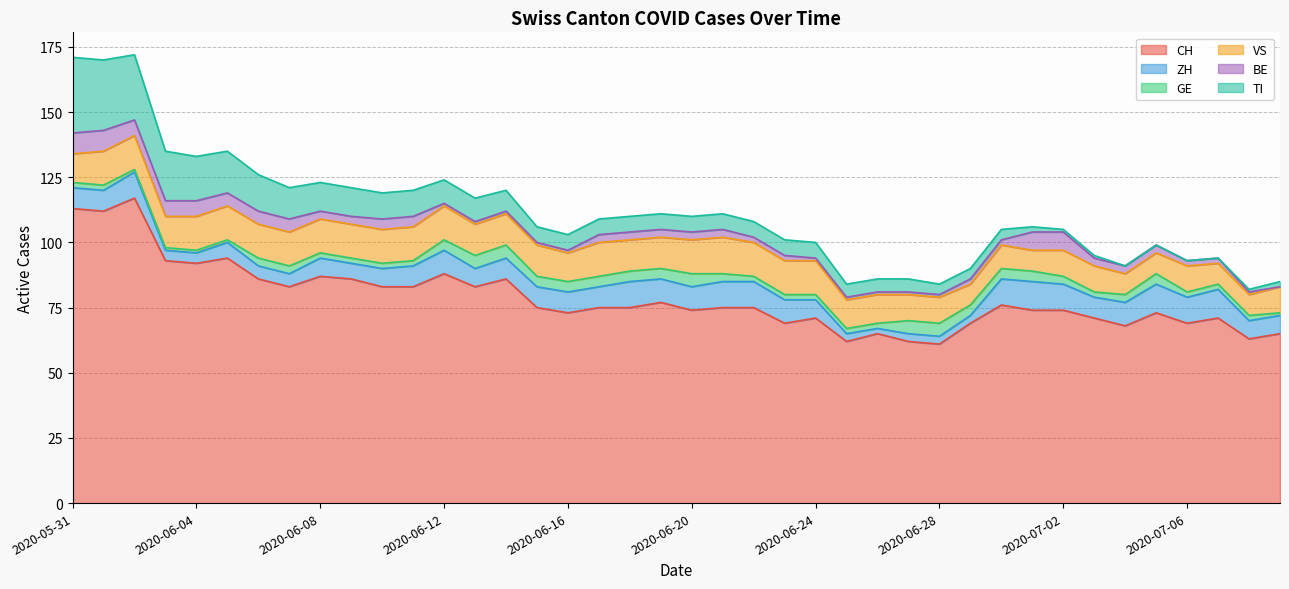

Does the chart have visible grid lines?

Yes